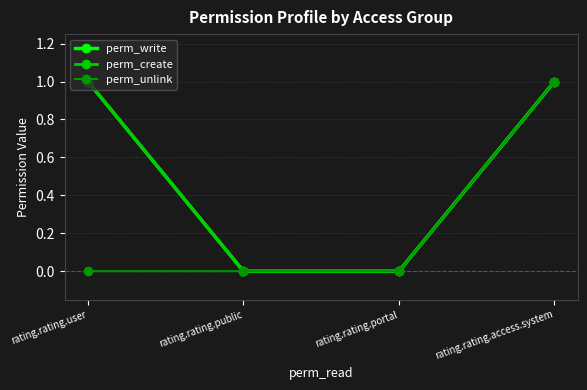

Is this an area chart (filled region under the line)?

No